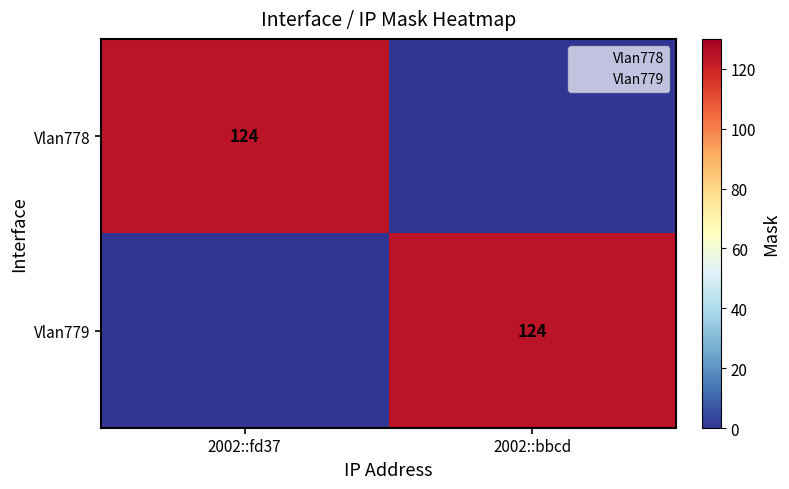

At which category is the sum across all series the highest?

2002::fd37